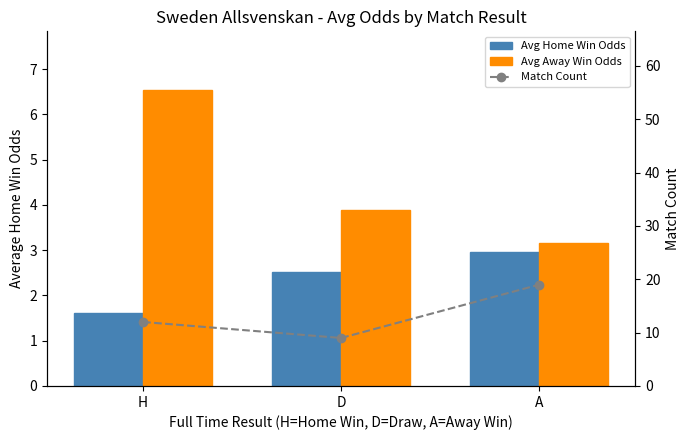

What is the value of the Avg Away Win Odds bar at the 1st from the left?

6.5